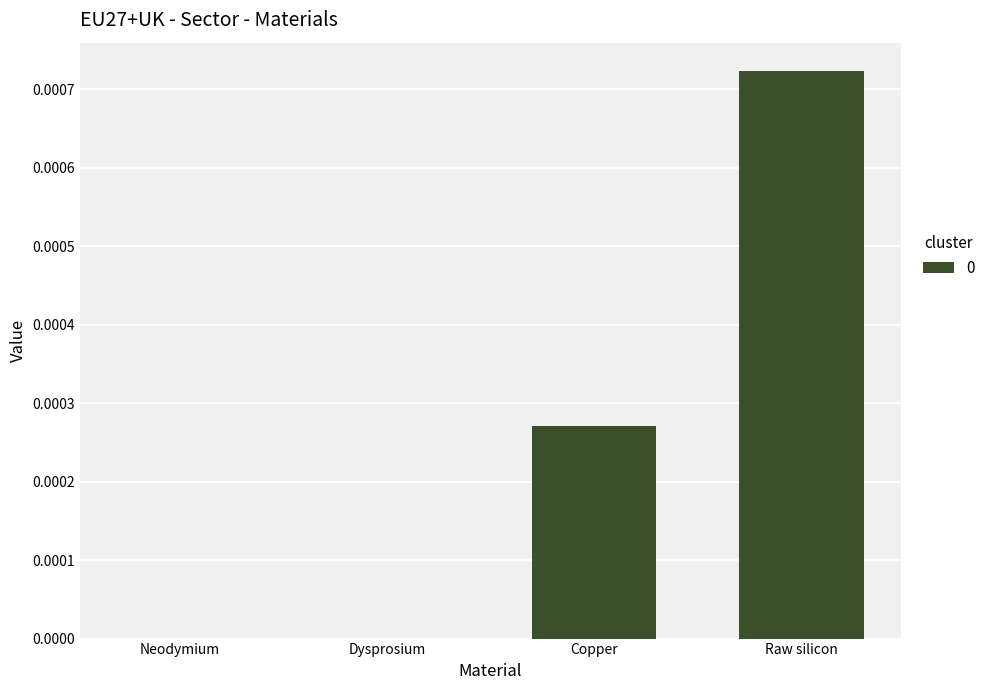

True or false: the data shows 0.0 at Dysprosium.

True